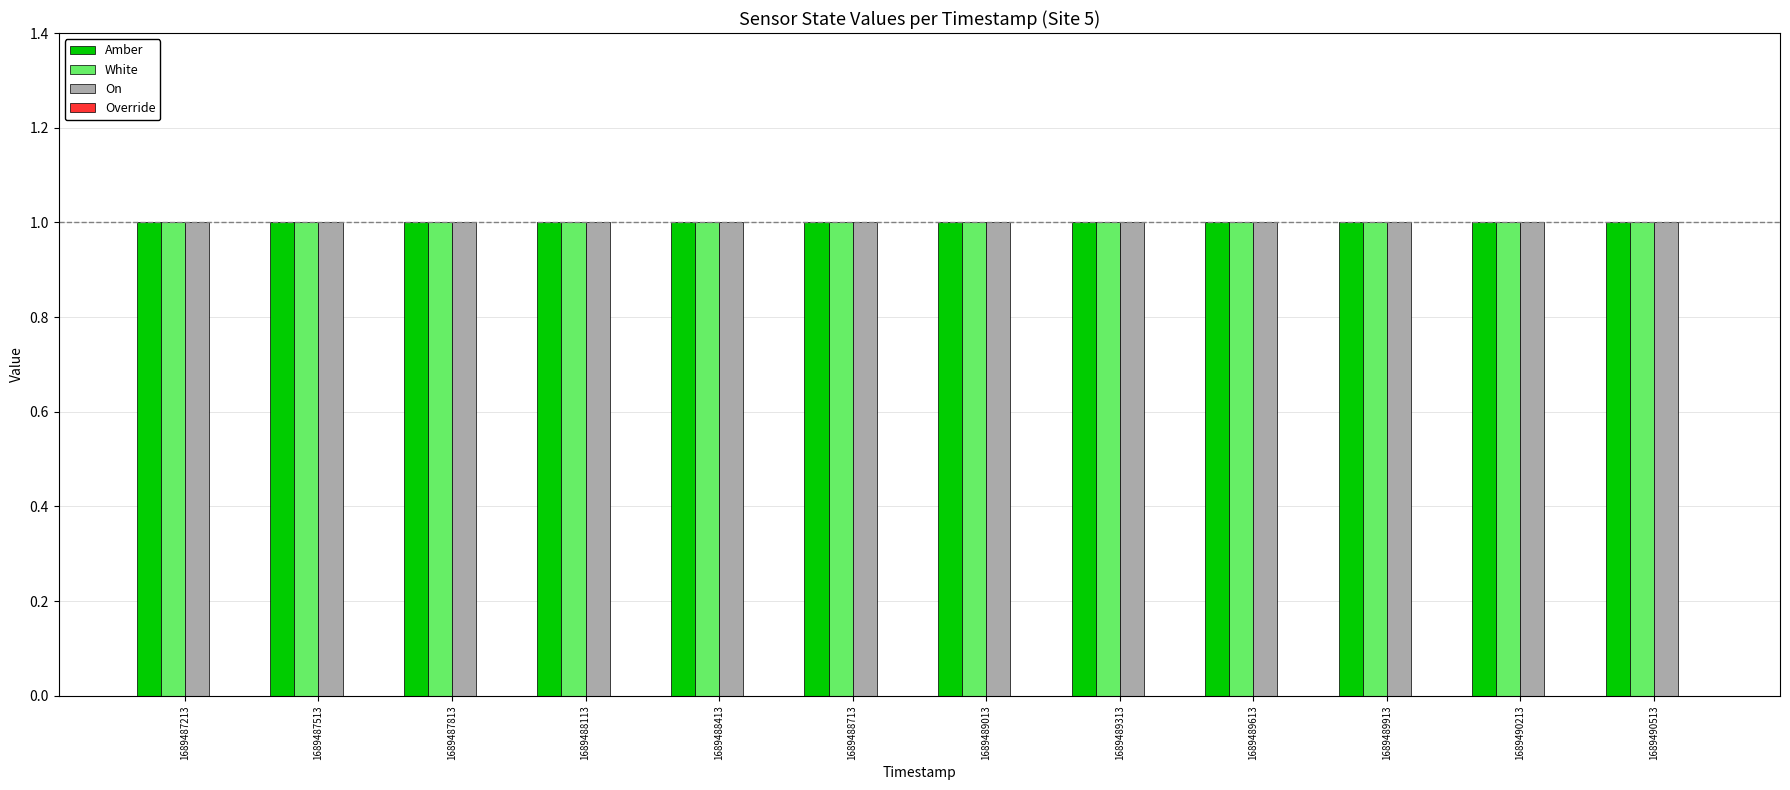

Are the bars horizontal?

No